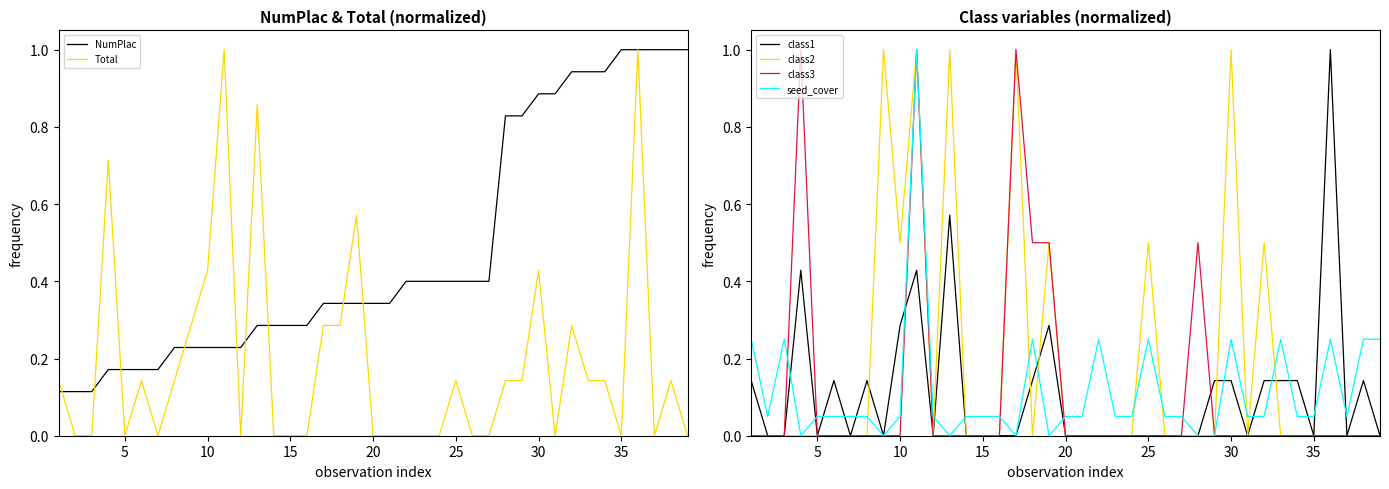

Reading left to right, transcribe all the data shown in this chart.

NumPlac: 0.1	0.1	0.1	0.2	0.2	0.2	0.2	0.2	0.2	0.2	0.2	0.2	0.3	0.3	0.3	0.3	0.3	0.3	0.3	0.3	0.3	0.4	0.4	0.4	0.4	0.4	0.4	0.8	0.8	0.9	0.9	0.9	0.9	0.9	1.0	1.0	1.0	1.0	1.0
Total: 0.1	0.0	0.0	0.7	0.0	0.1	0.0	0.1	0.3	0.4	1.0	0.0	0.9	0.0	0.0	0.0	0.3	0.3	0.6	0.0	0.0	0.0	0.0	0.0	0.1	0.0	0.0	0.1	0.1	0.4	0.0	0.3	0.1	0.1	0.0	1.0	0.0	0.1	0.0
class1: 0.1	0.0	0.0	0.4	0.0	0.1	0.0	0.1	0.0	0.3	0.4	0.0	0.6	0.0	0.0	0.0	0.0	0.1	0.3	0.0	0.0	0.0	0.0	0.0	0.0	0.0	0.0	0.0	0.1	0.1	0.0	0.1	0.1	0.1	0.0	1.0	0.0	0.1	0.0
class2: 0.0	0.0	0.0	0.0	0.0	0.0	0.0	0.0	1.0	0.5	1.0	0.0	1.0	0.0	0.0	0.0	1.0	0.0	0.5	0.0	0.0	0.0	0.0	0.0	0.5	0.0	0.0	0.0	0.0	1.0	0.0	0.5	0.0	0.0	0.0	0.0	0.0	0.0	0.0
class3: 0.0	0.0	0.0	1.0	0.0	0.0	0.0	0.0	0.0	0.0	1.0	0.0	0.0	0.0	0.0	0.0	1.0	0.5	0.5	0.0	0.0	0.0	0.0	0.0	0.0	0.0	0.0	0.5	0.0	0.0	0.0	0.0	0.0	0.0	0.0	0.0	0.0	0.0	0.0
seed_cover: 0.2	0.1	0.2	0.0	0.1	0.1	0.1	0.1	0.0	0.1	1.0	0.1	0.0	0.1	0.1	0.1	0.0	0.2	0.0	0.1	0.1	0.2	0.1	0.1	0.2	0.1	0.1	0.0	0.0	0.2	0.1	0.1	0.2	0.1	0.1	0.2	0.1	0.2	0.2